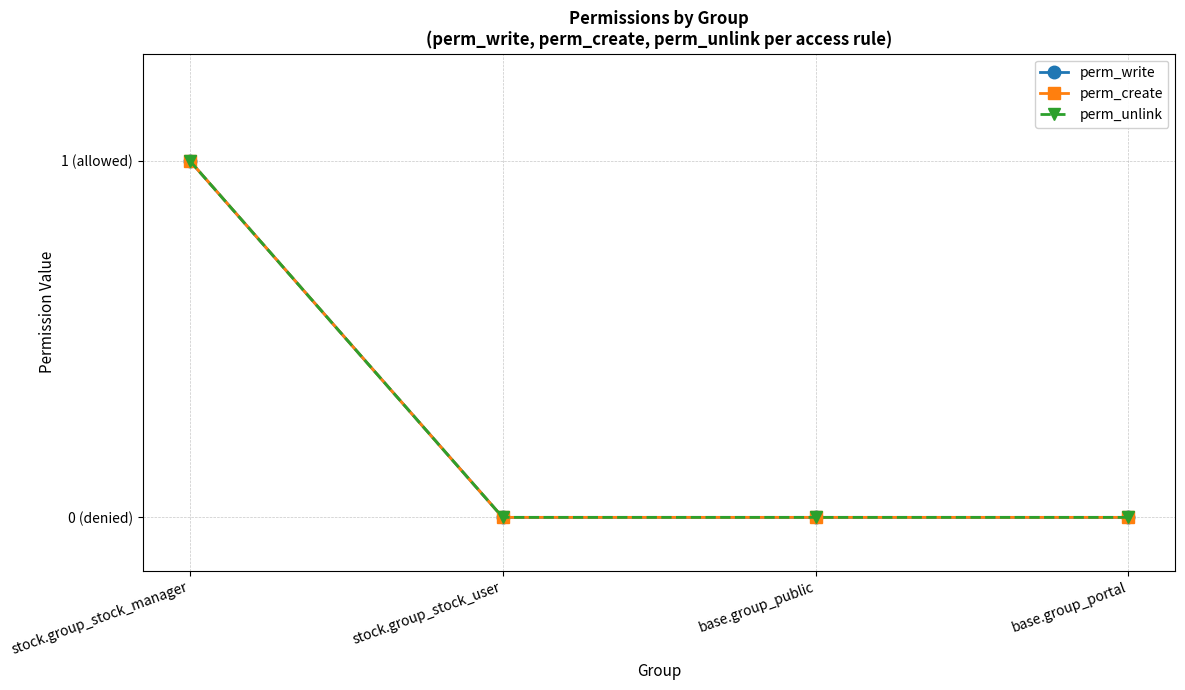

How many lines are shown in the chart?

3